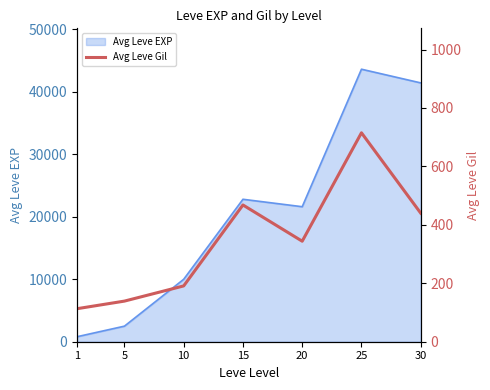

What is the value of the 4th point from the left?

468